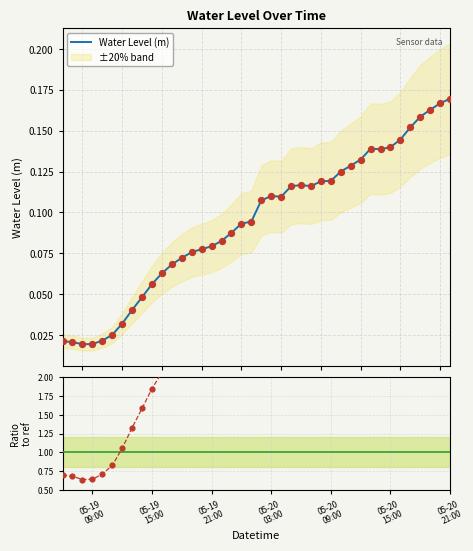

Which series contains the lowest Y value?

Water Level (m)